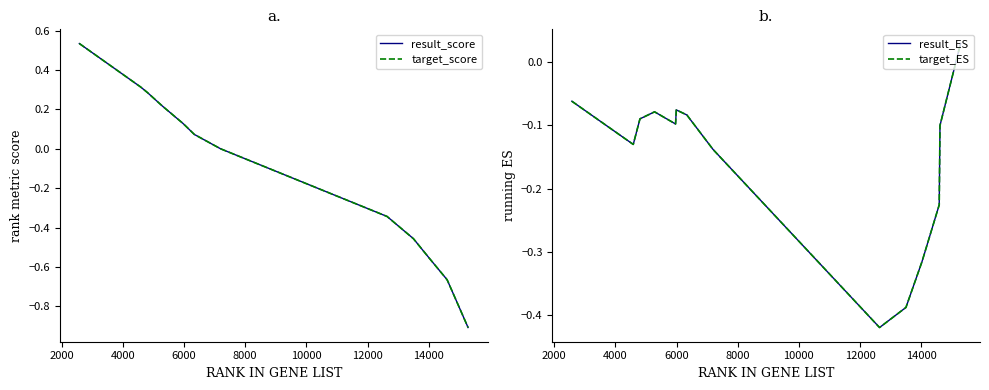

Rank the series by their maximum value, from highest to lowest.

result_score, target_score, result_ES, target_ES